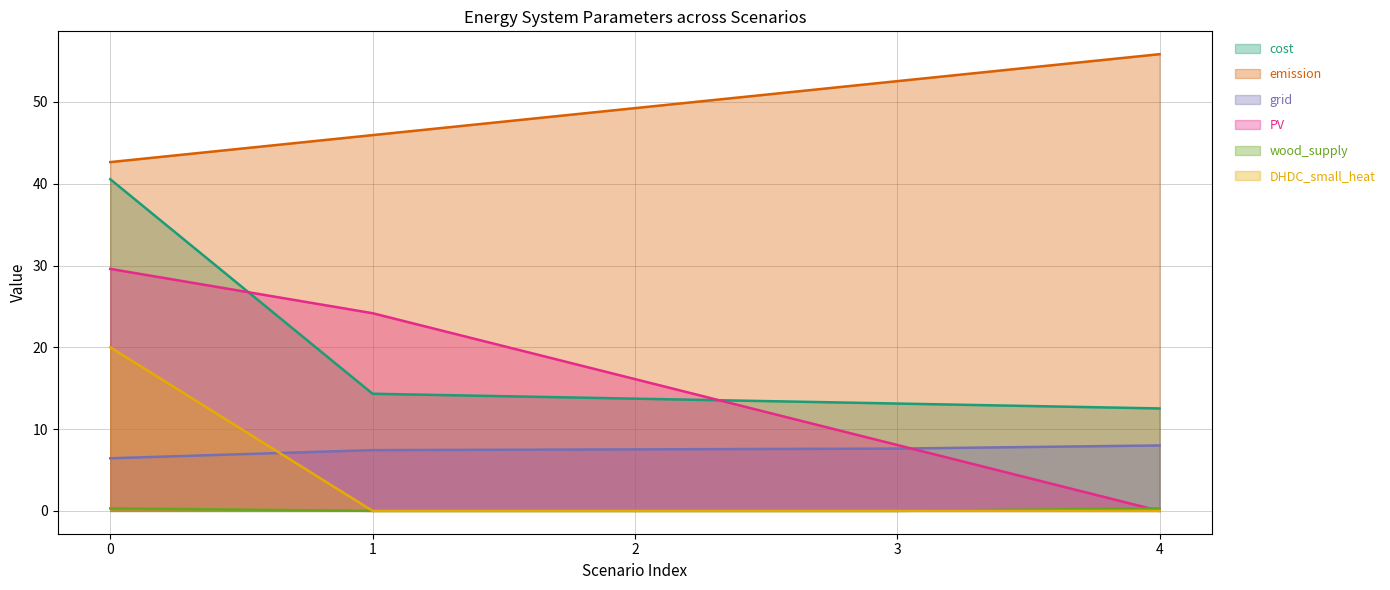

Reading left to right, transcribe all the data shown in this chart.

cost: 0=40.5	1=14.3	2=13.7	3=13.1	4=12.5
emission: 0=42.6	1=45.9	2=49.2	3=52.5	4=55.8
grid: 0=6.4	1=7.4	2=7.5	3=7.6	4=8.0
PV: 0=29.6	1=24.2	2=16.1	3=8.1	4=0.0
wood_supply: 0=0.3	1=0.0	2=0.0	3=0.0	4=0.3
DHDC_small_heat: 0=20.0	1=0.0	2=0.0	3=0.0	4=0.0